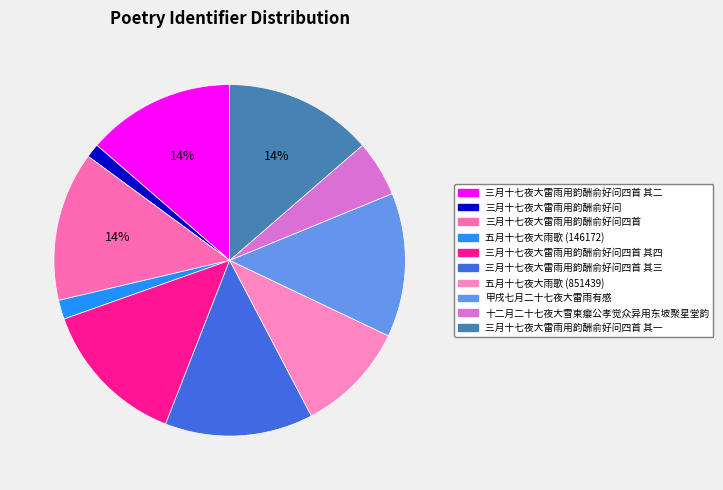

Which category has the smallest portion of the pie?

三月十七夜大雷雨用韵酬俞好问